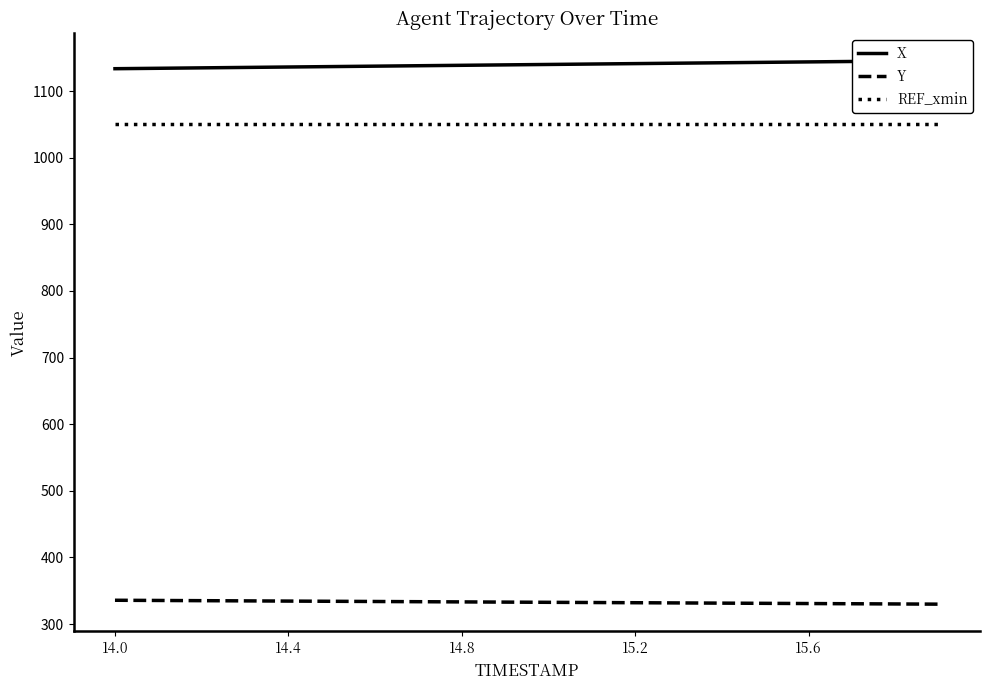

The value of Y at 14.4 is 334.5. True or false?

True